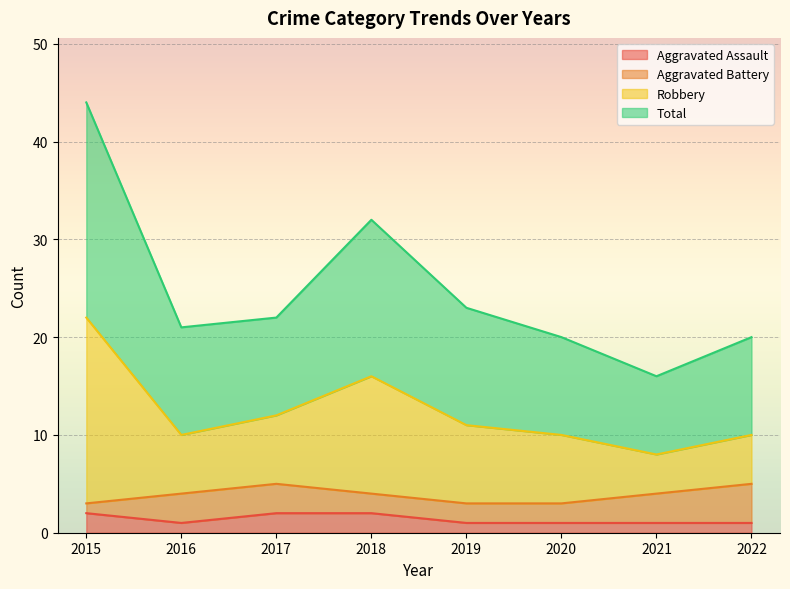

Which has a higher value, 2021 or 2022?

2021